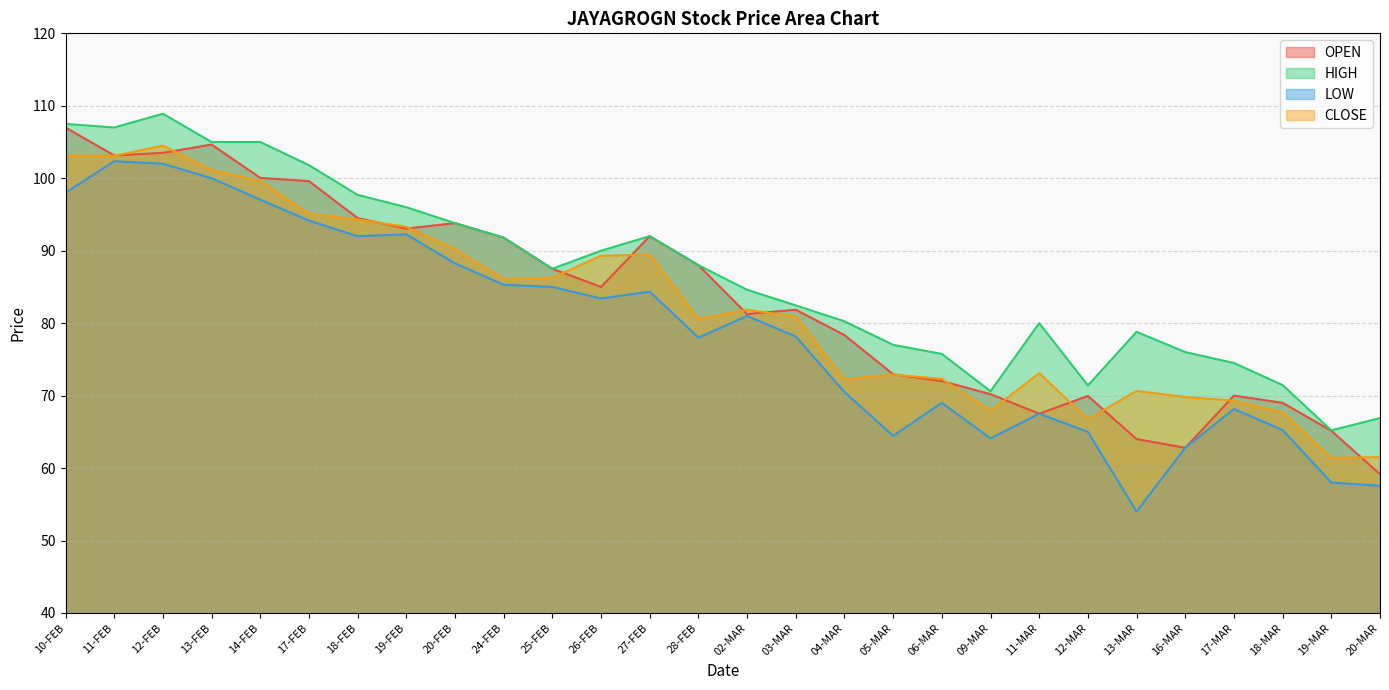

Reading left to right, list all the values displayed in this chart.

OPEN: 107.0	103.2	103.5	104.7	100.0	99.6	94.5	93.0	93.8	91.8	87.5	85.0	92.0	88.0	81.2	81.8	78.3	73.0	72.0	70.2	67.5	70.0	64.0	62.8	70.0	69.0	65.2	59.1
HIGH: 107.5	107.0	108.9	105.0	105.0	101.8	97.7	96.0	93.8	91.8	87.5	90.0	92.0	88.0	84.6	82.5	80.2	77.0	75.8	70.6	80.0	71.4	78.8	76.0	74.5	71.5	65.2	66.9
LOW: 98.0	102.3	102.0	100.0	97.0	94.2	92.0	92.2	88.2	85.3	85.0	83.4	84.3	78.0	81.0	78.2	70.5	64.5	69.0	64.1	67.5	65.0	54.0	62.8	68.2	65.2	58.0	57.5
CLOSE: 103.1	103.1	104.5	101.2	99.6	95.1	94.3	93.3	90.2	86.1	86.2	89.3	89.5	80.6	81.8	80.9	72.2	72.9	72.3	67.9	73.1	66.8	70.7	69.8	69.3	67.7	61.4	61.5